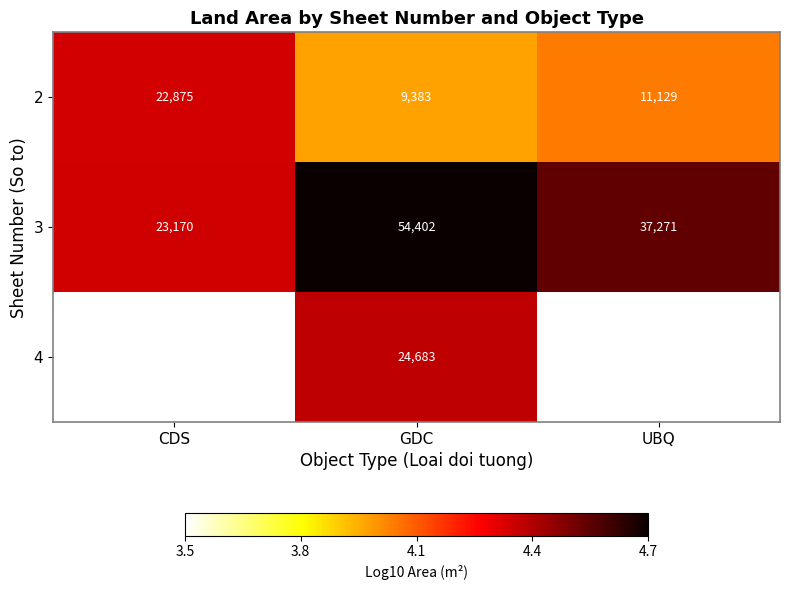

List the labels in order of 3 value, largest first.

GDC, UBQ, CDS